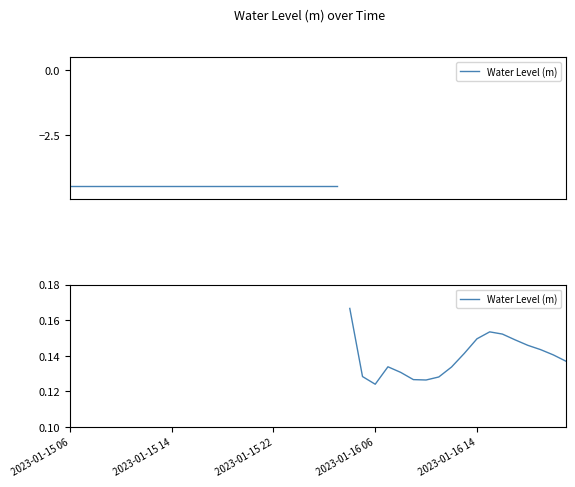

Count the number of data series in this chart.

1